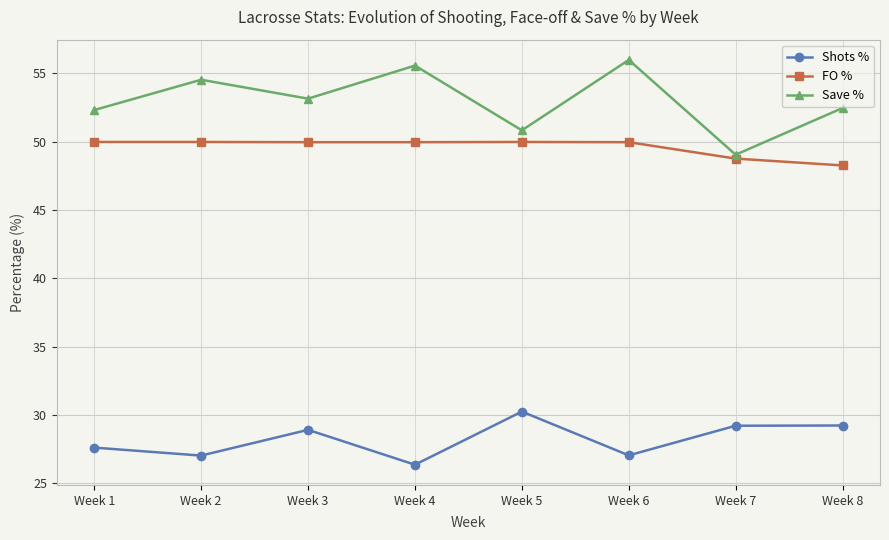

Rank the series at Week 3 from highest to lowest value.

Save %, FO %, Shots %